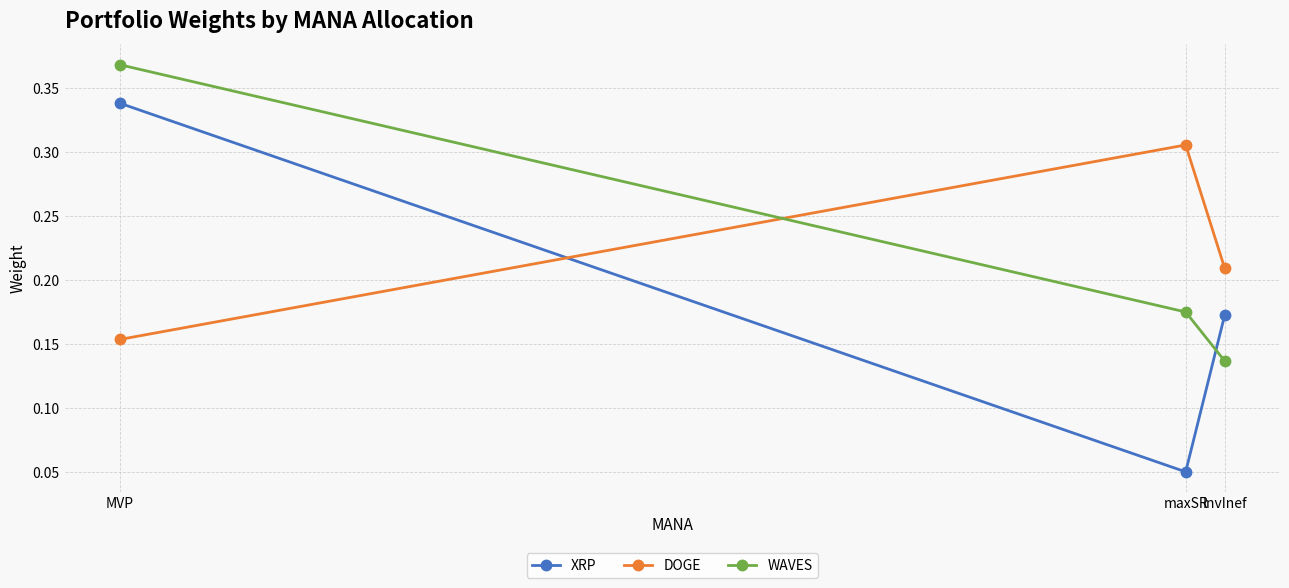

Which category has the lowest value in the WAVES series?

InvInef